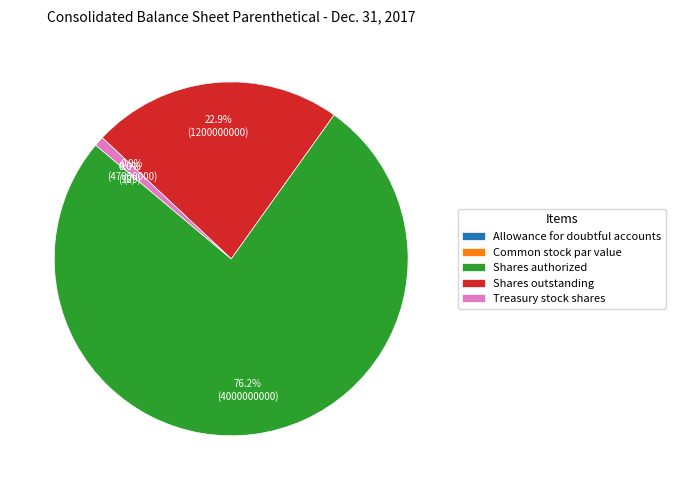

The Shares authorized slice represents 85% of the pie. True or false?

False